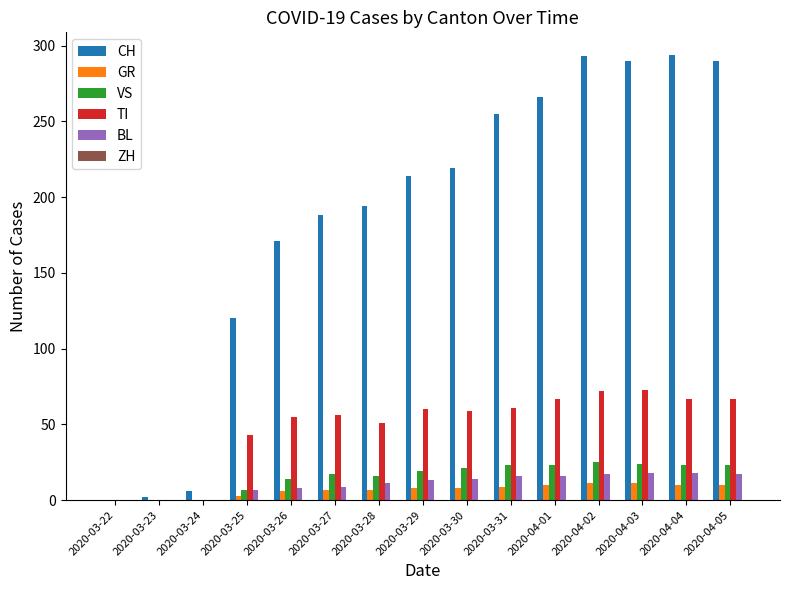

What is the highest value of the VS series?

25